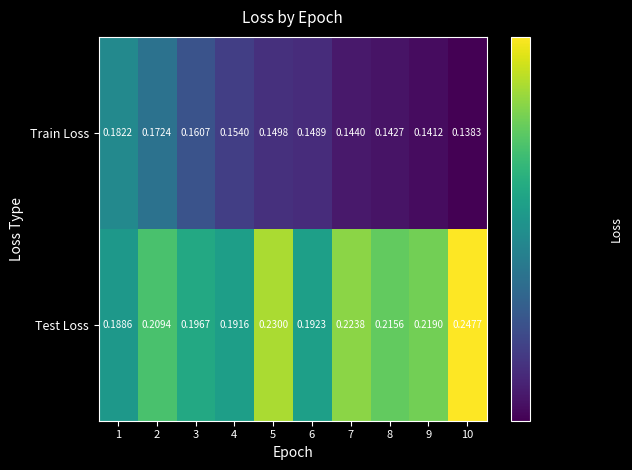

Which series changed the most between 9 and 10?

Test Loss